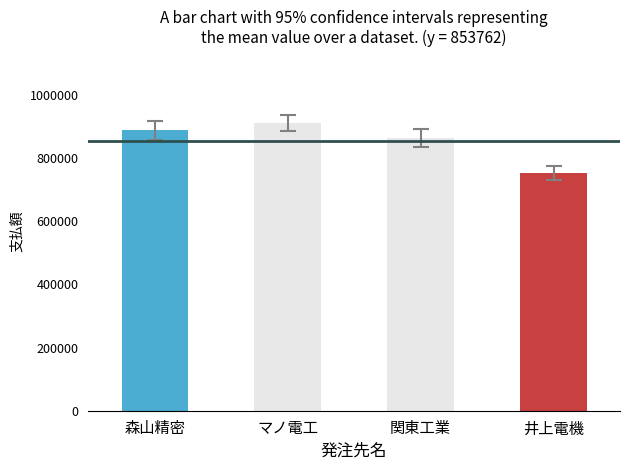

Is it true that the value at 井上電機 is 753632?

True